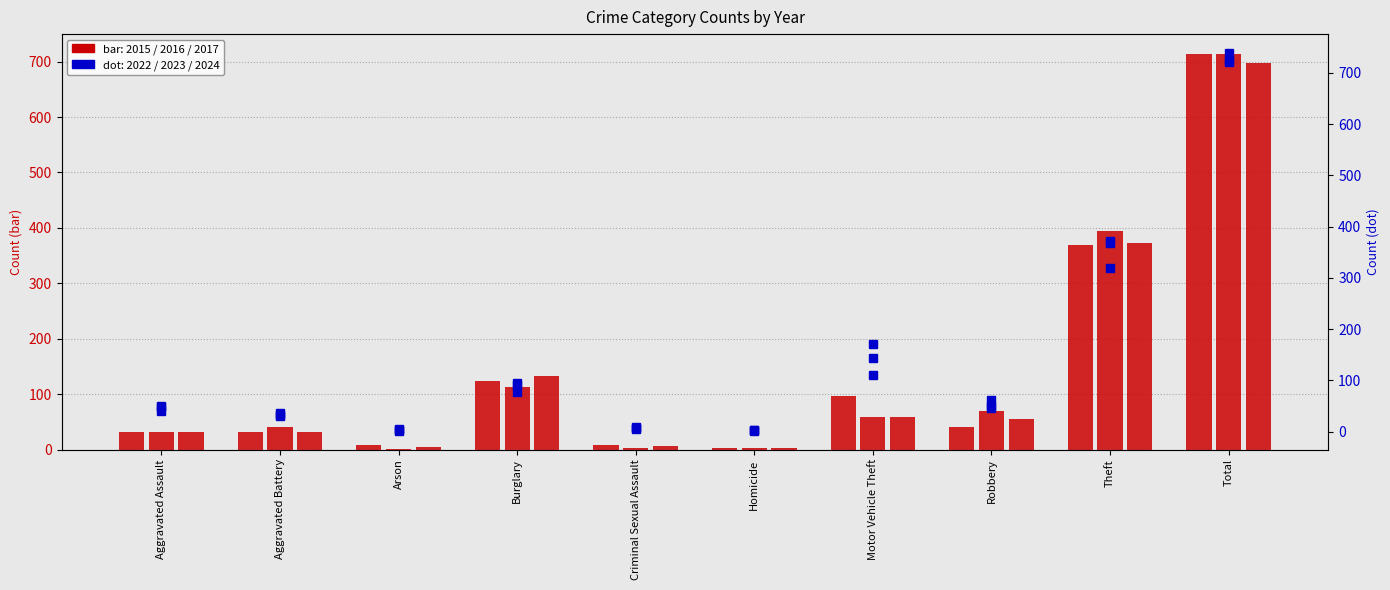

Is it true that 2023 equals 14 at Aggravated Battery?

False